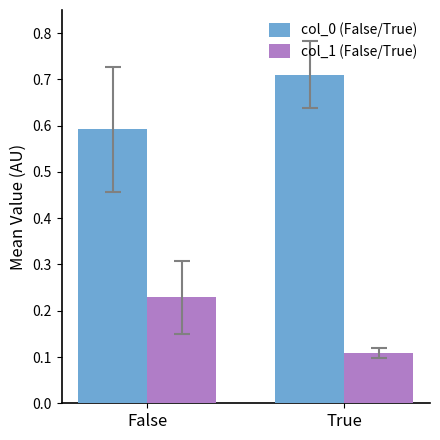

Which category has the lowest value in the col_0 (False/True) series?

False